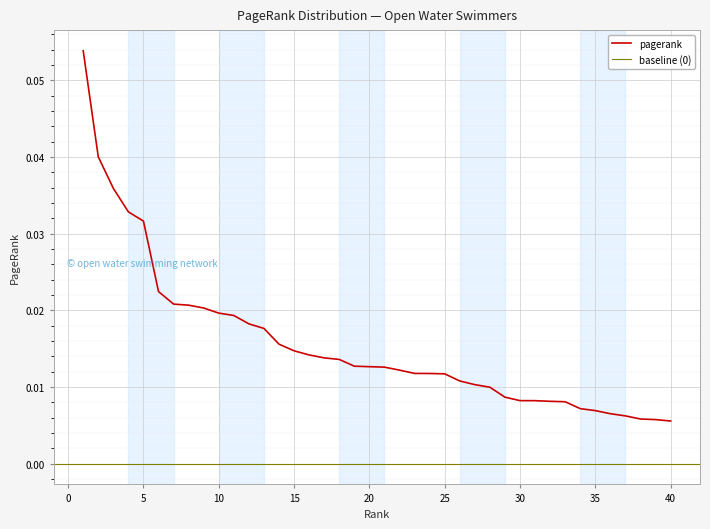

Rank the categories by value from lowest to highest.

40, 39, 38, 37, 36, 35, 34, 33, 32, 31, 30, 29, 28, 27, 26, 25, 24, 23, 22, 21, 20, 19, 18, 17, 16, 15, 14, 13, 12, 11, 10, 9, 8, 7, 6, 5, 4, 3, 2, 1